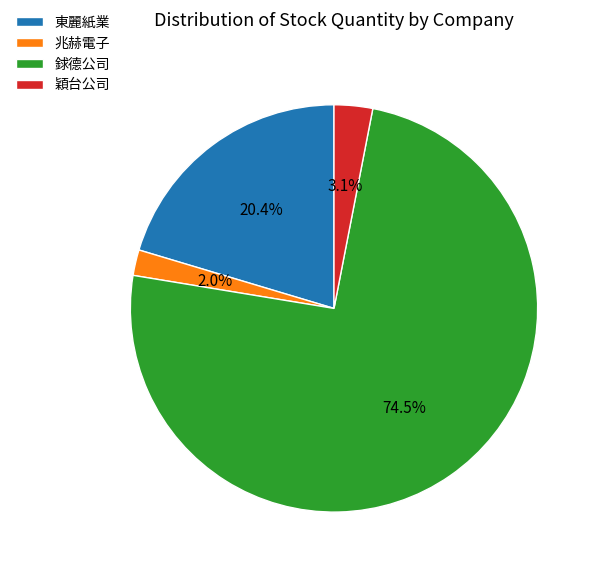

How much of the chart is everything except 銶德公司?

25.5%